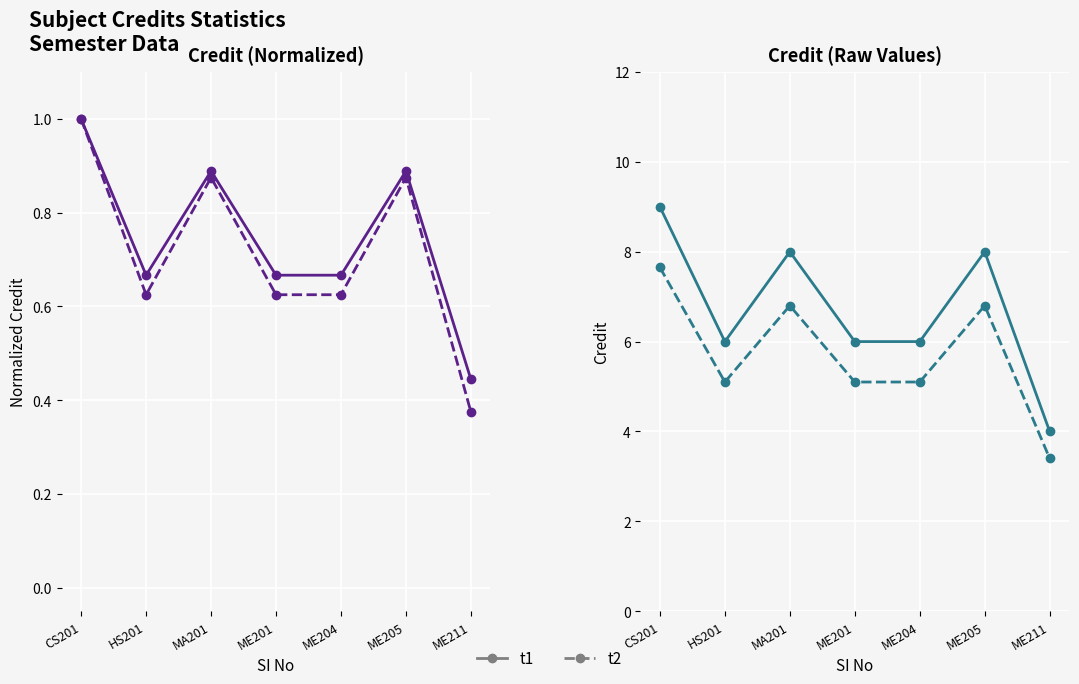

Between ME211 and HS201, which is larger?

HS201